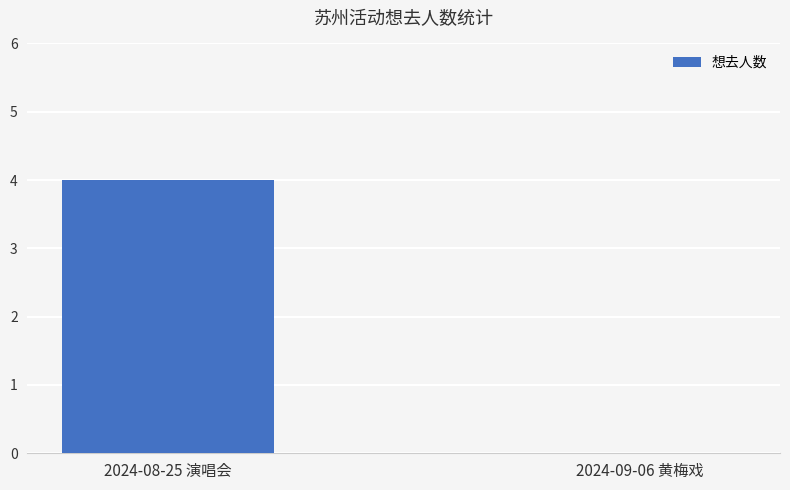

Are the bars grouped side by side (vs. stacked)?

No